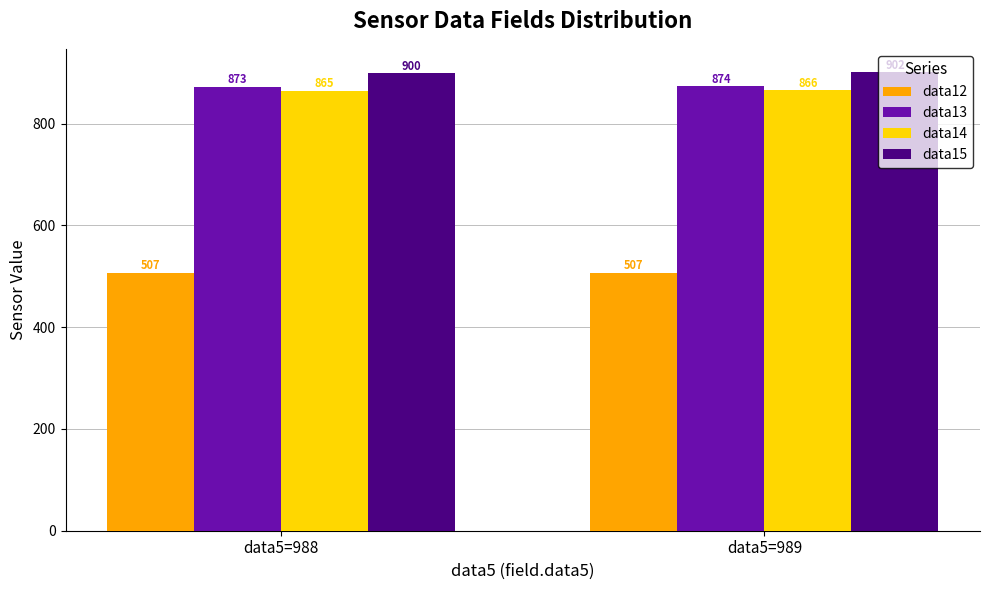

Does the chart contain any negative values?

No